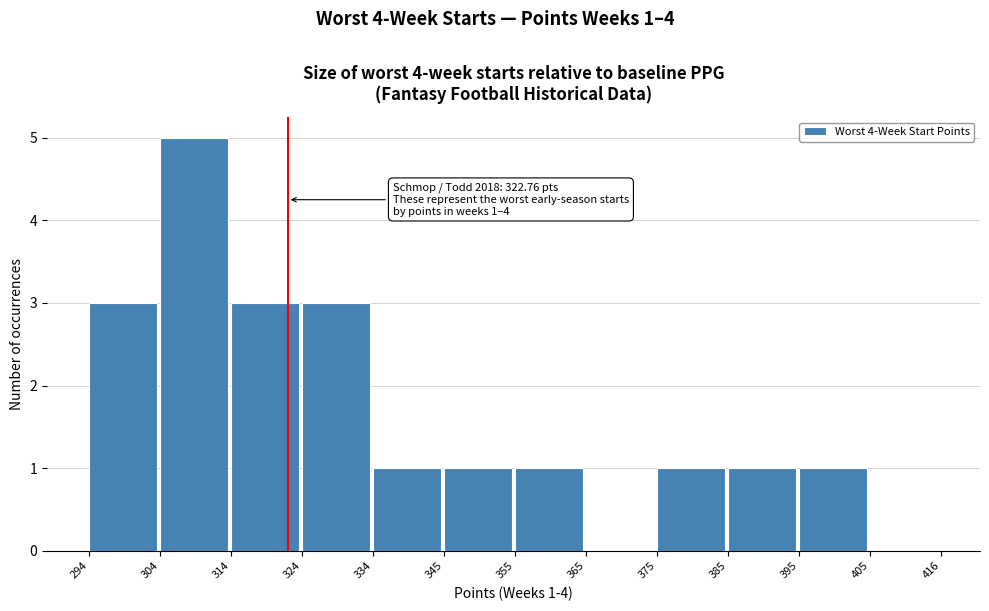

Which range on the x-axis has the tallest bar?

304 to 314